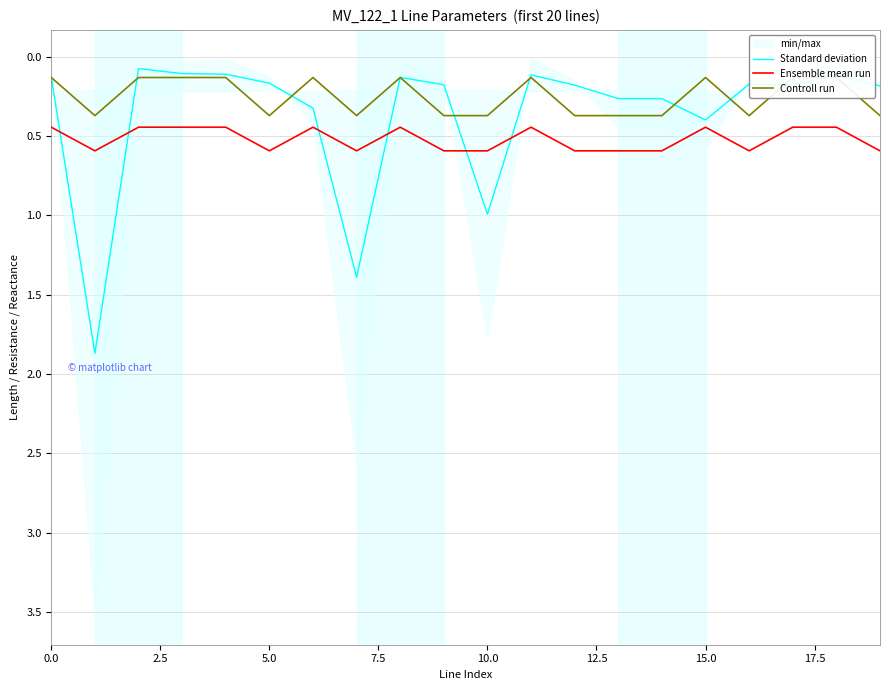

What is the label of the 20th point from the left?

19